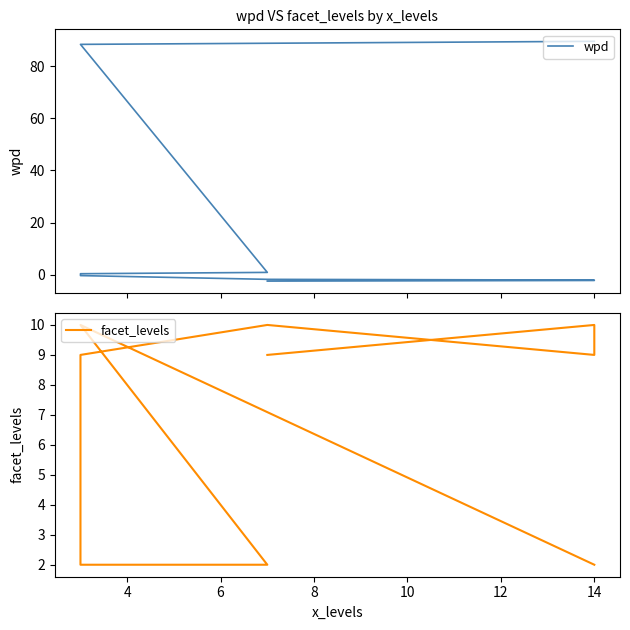

What is the difference between the maximum and second lowest values in the wpd series?

91.7